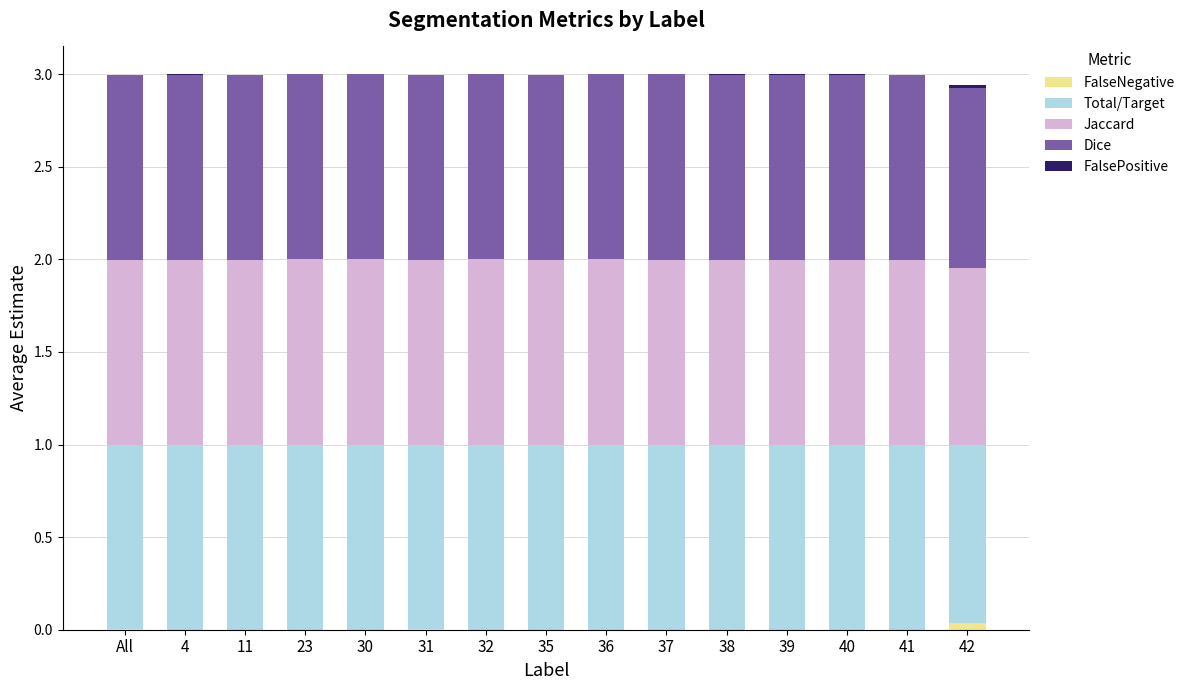

How many series are shown in this chart?

5